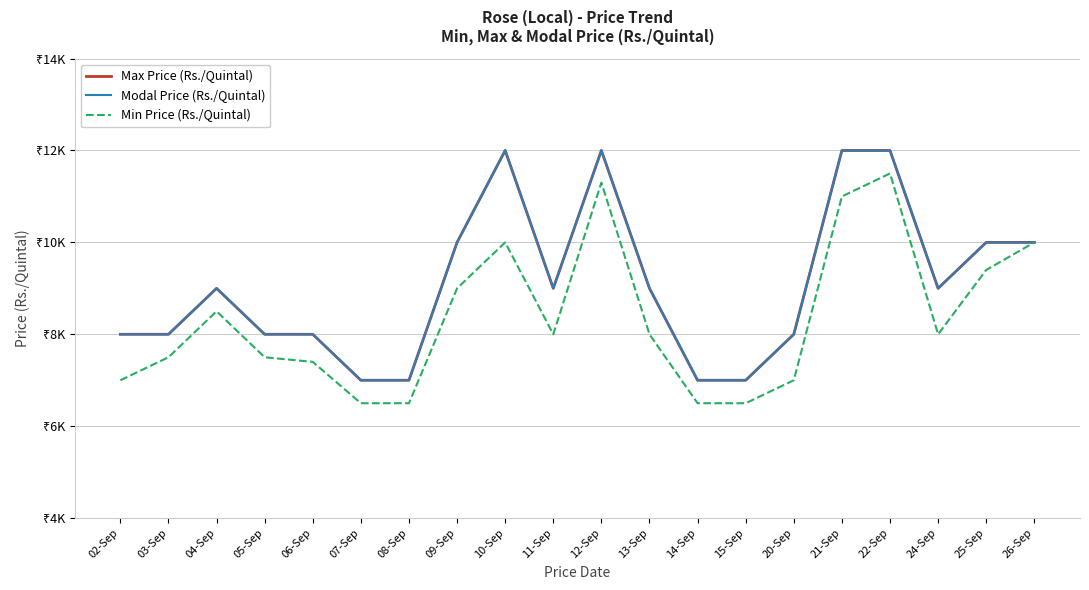

At which label is Max Price (Rs./Quintal) closest to 9500?

04-Sep